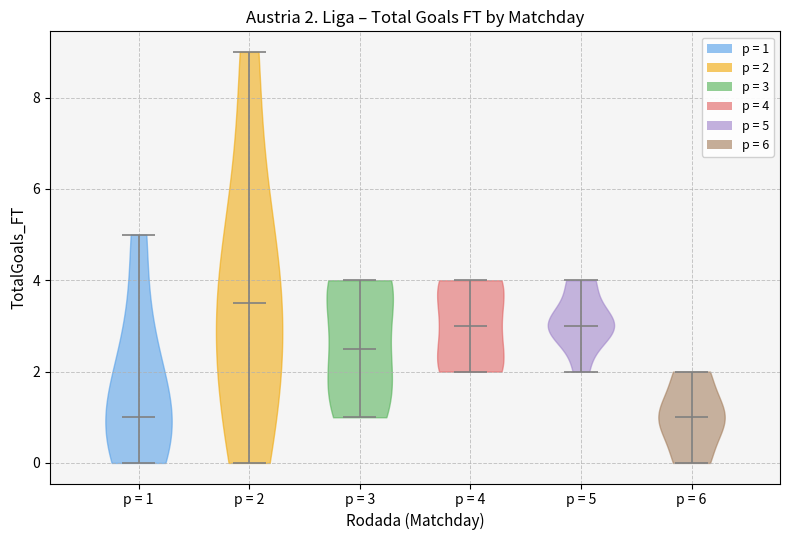

Which violin has the highest median line?

p = 2